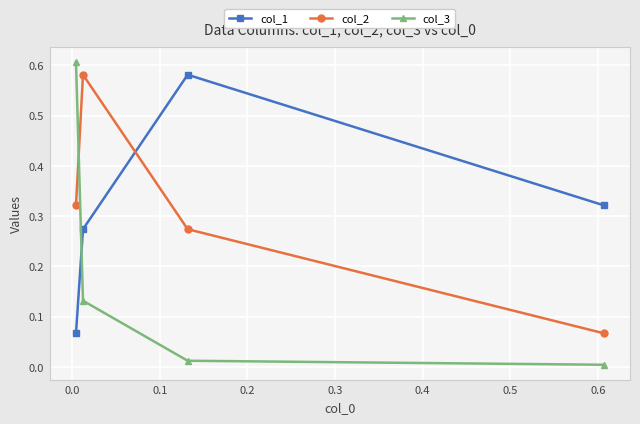

Which series has the widest spread of values?

col_3